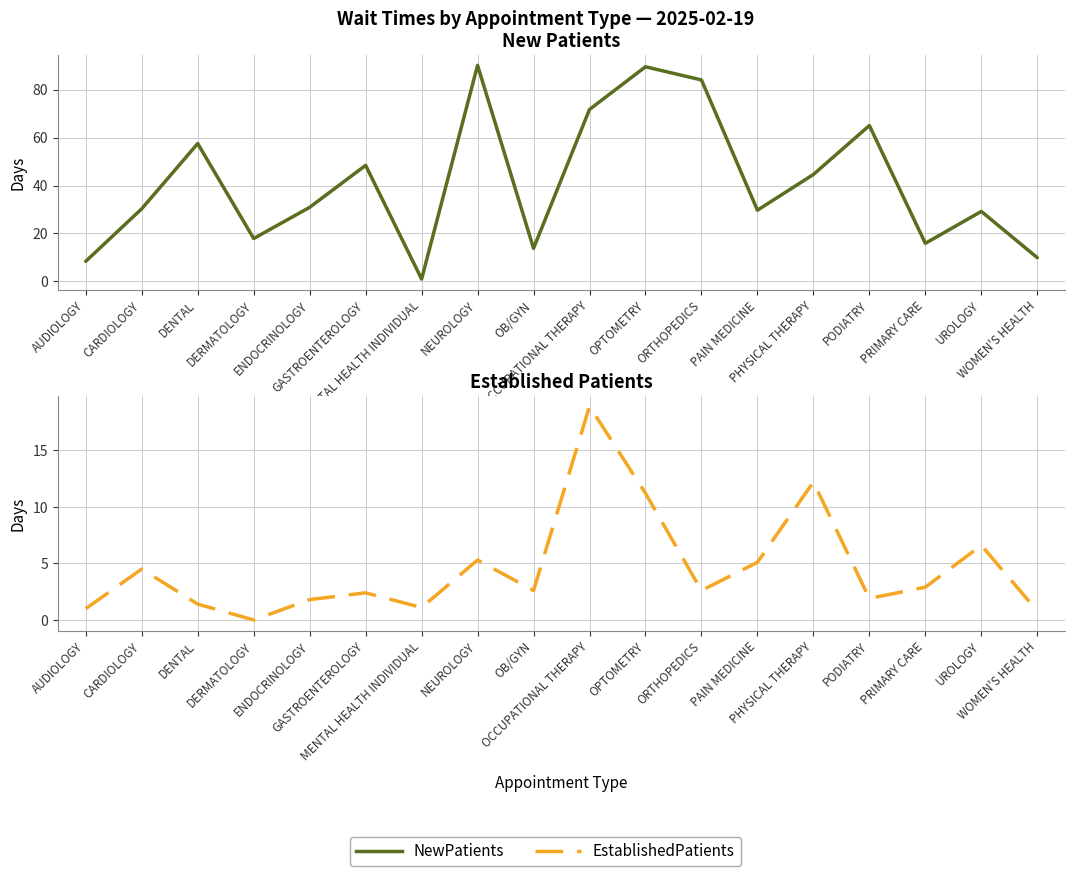

Which series ends up on top after the final intersection of NewPatients and EstablishedPatients?

NewPatients